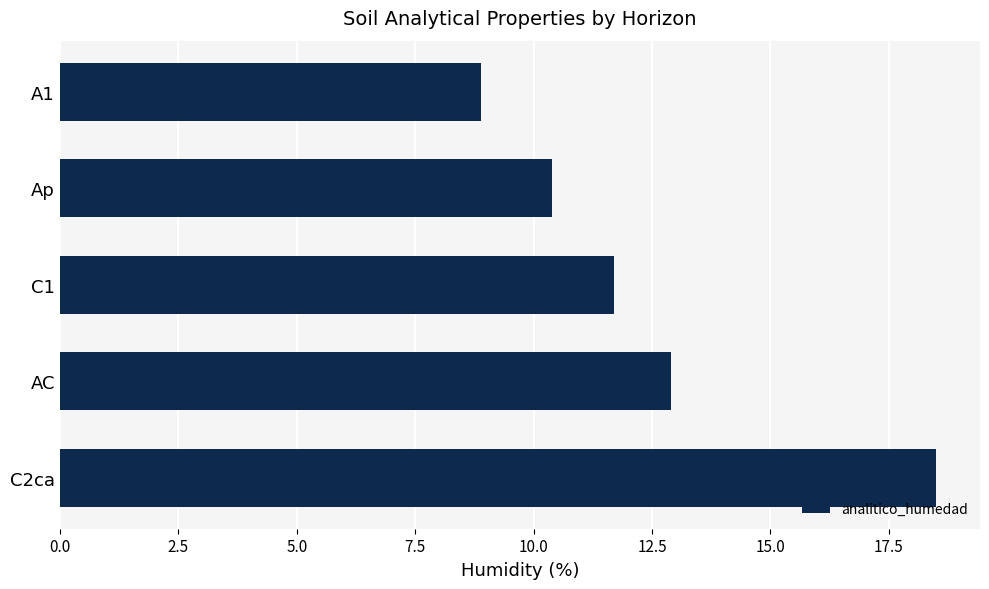

What is the ratio of the value at Ap to the value at AC?

0.8